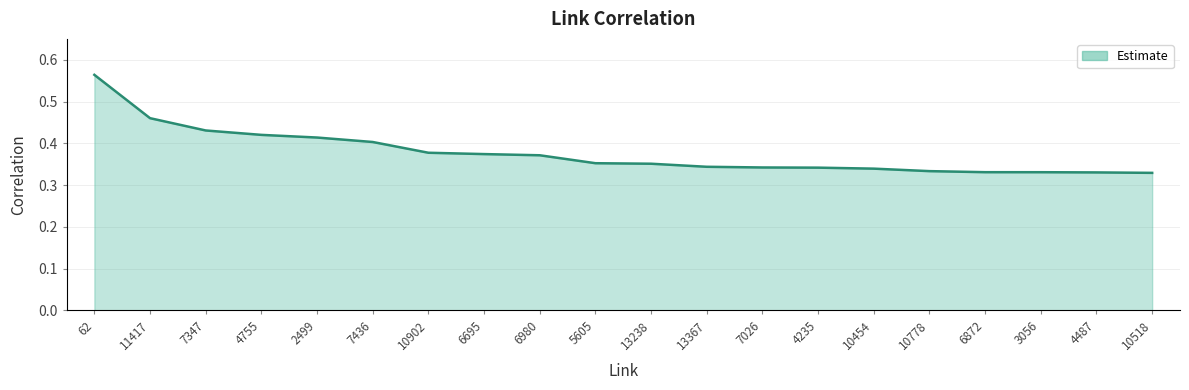

The value at 5605 is 0.4. True or false?

True